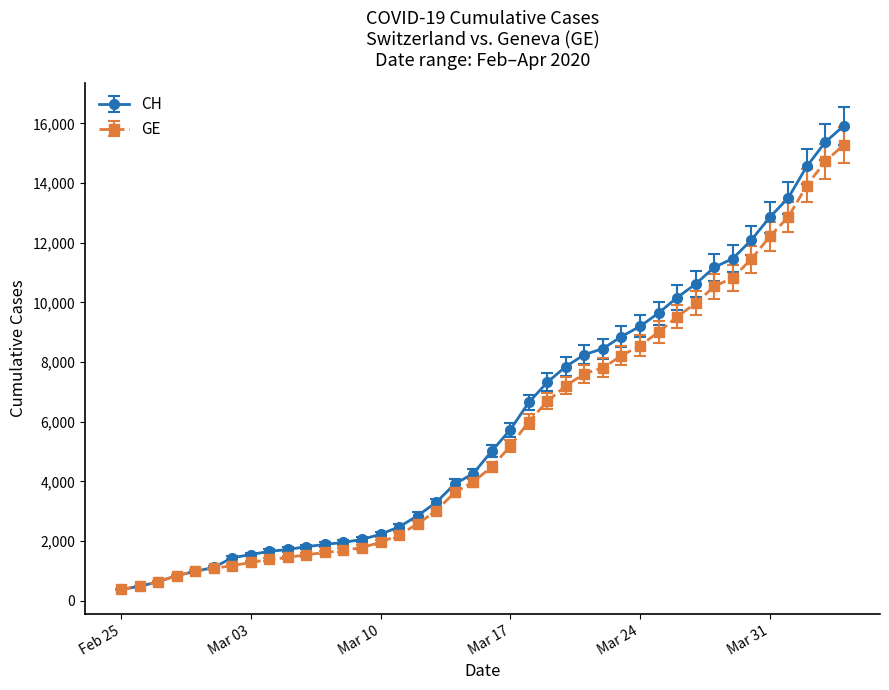

Rank the series by their average value, from lowest to highest.

GE, CH